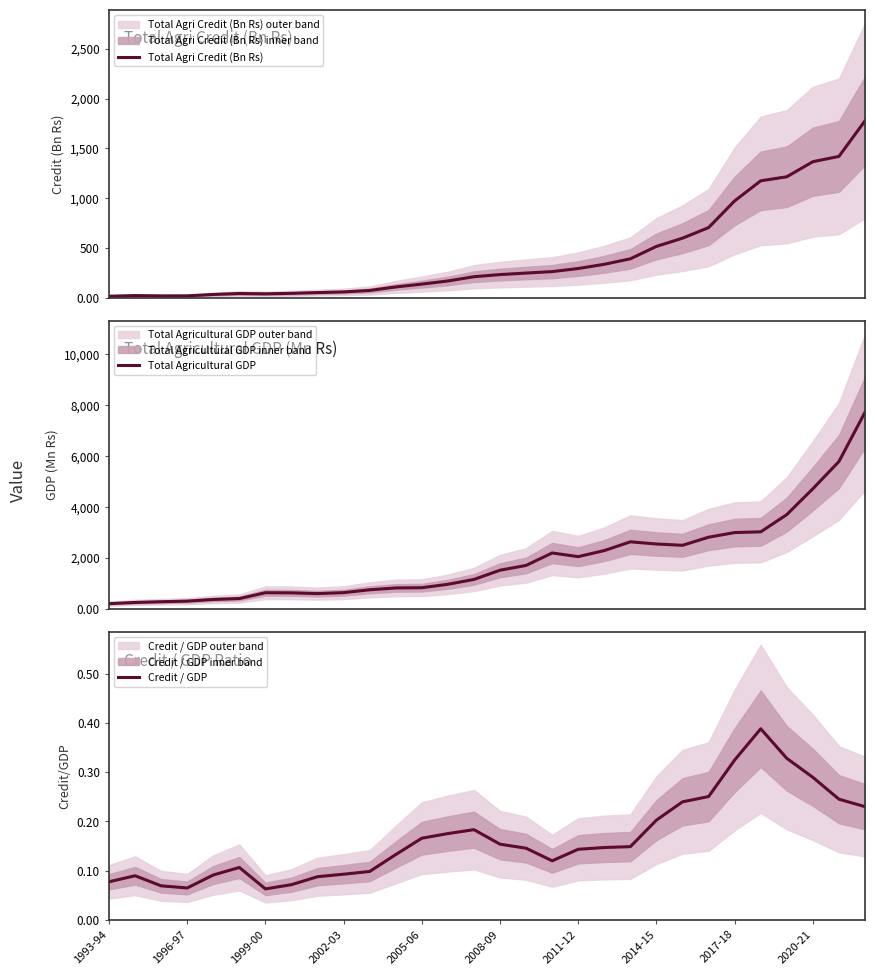

What is the greatest value displayed?

7728.4